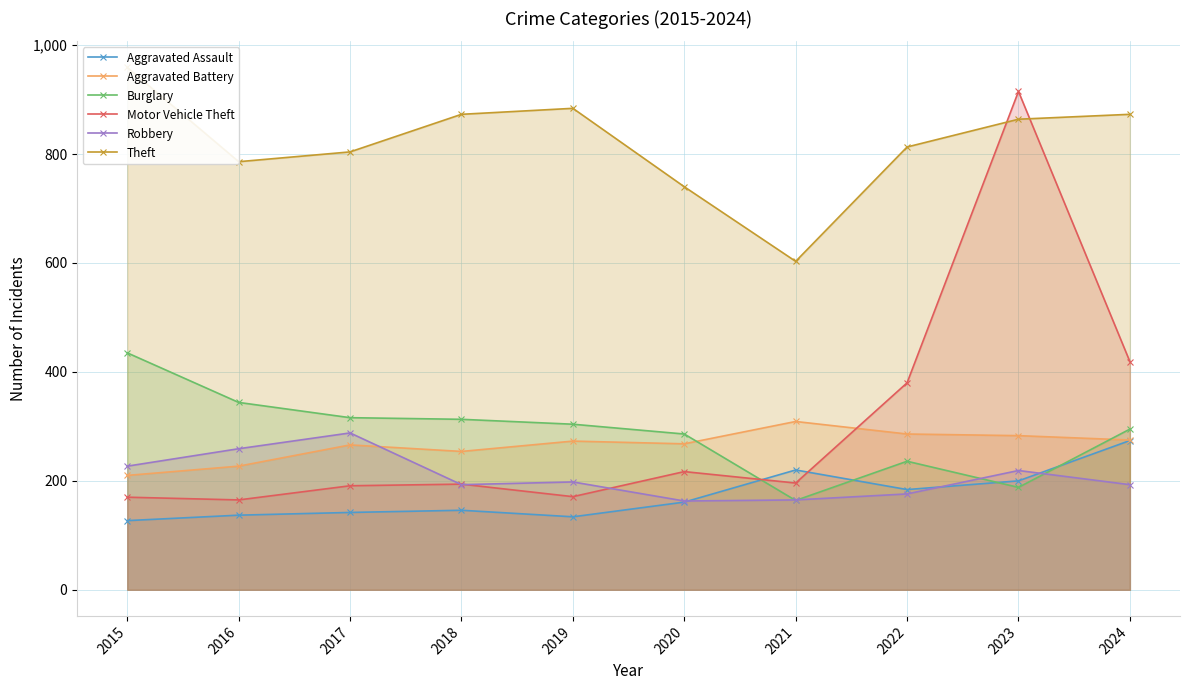

True or false: Aggravated Battery and Burglary cross at least once.

True